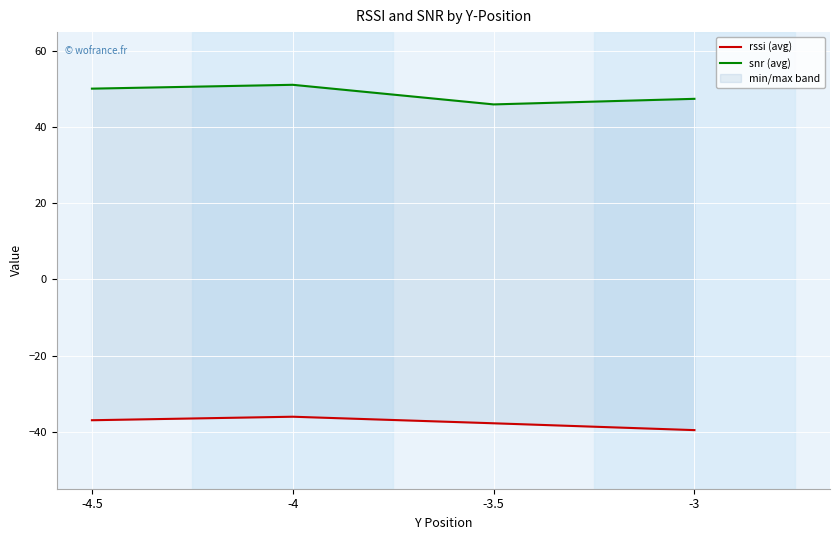

At which category does the chart reach its minimum across all series?

-3